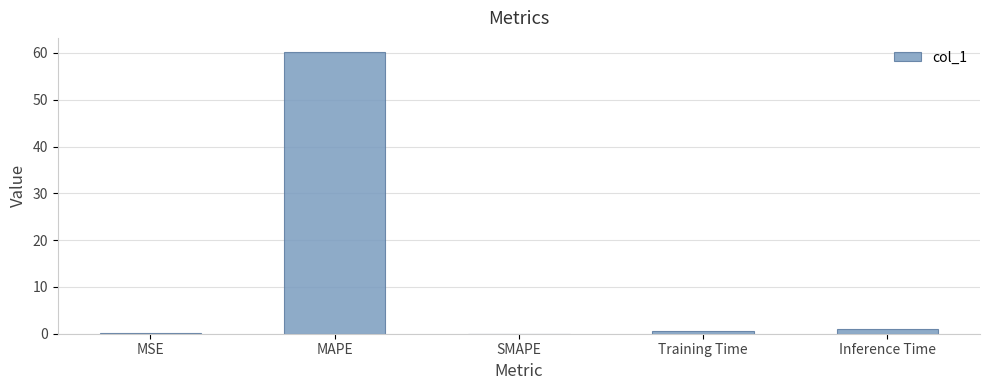

The chart shows a value of 0.0 at SMAPE. True or false?

True